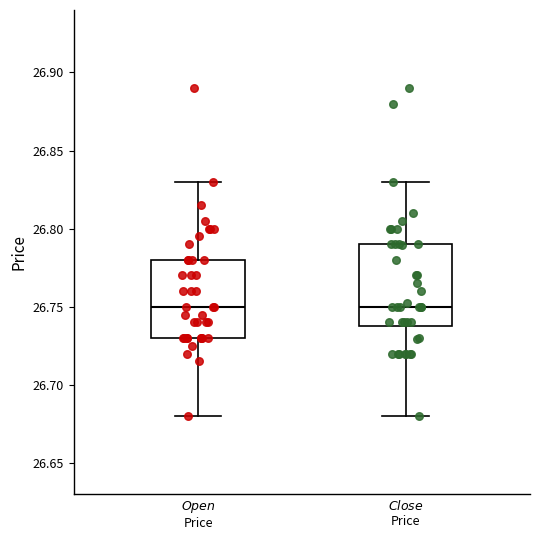

Where does the upper whisker of the box for $\it{Open}$ Price end on the y-axis? The values are not printed on the chart, so give them approximately, as read against the axis.

26.83